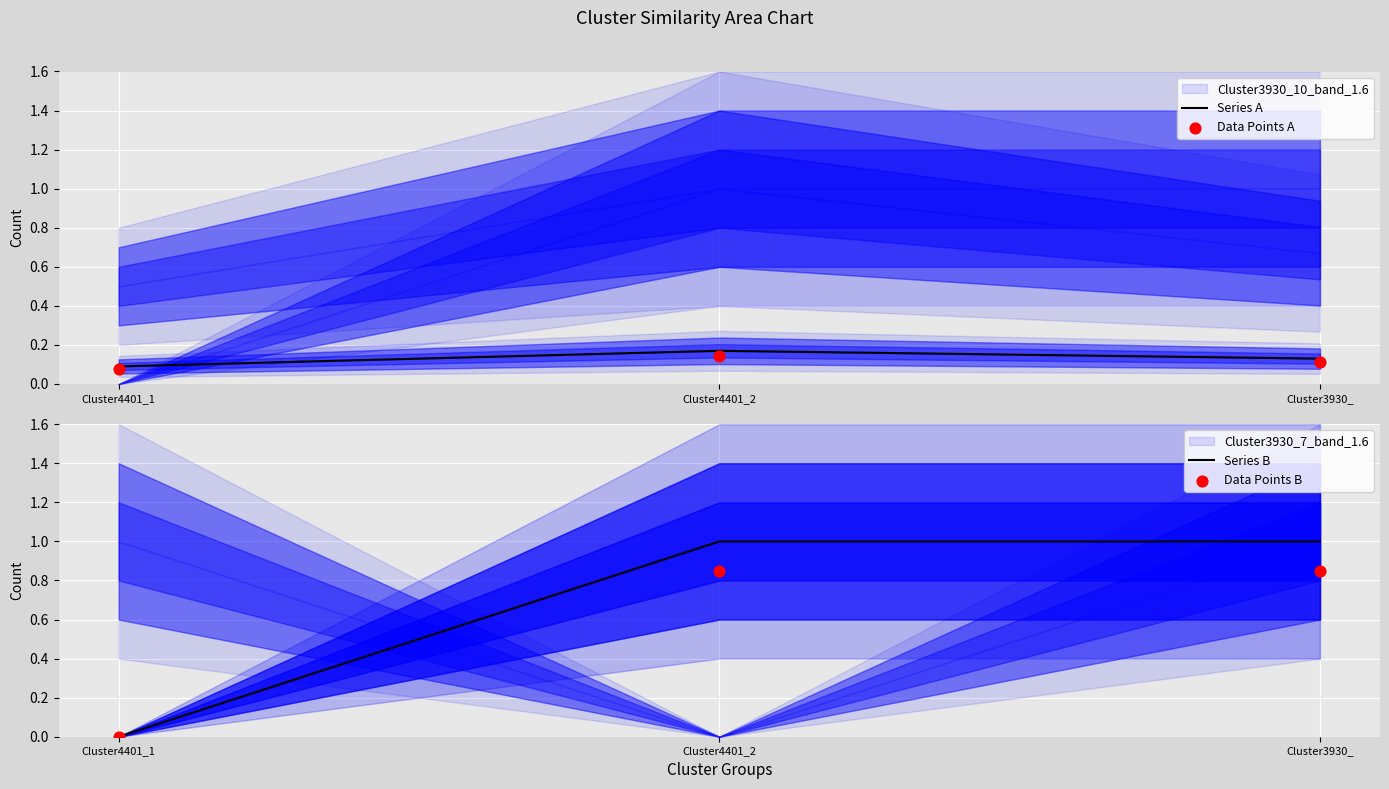

Which series contains the highest Y value?

Series B